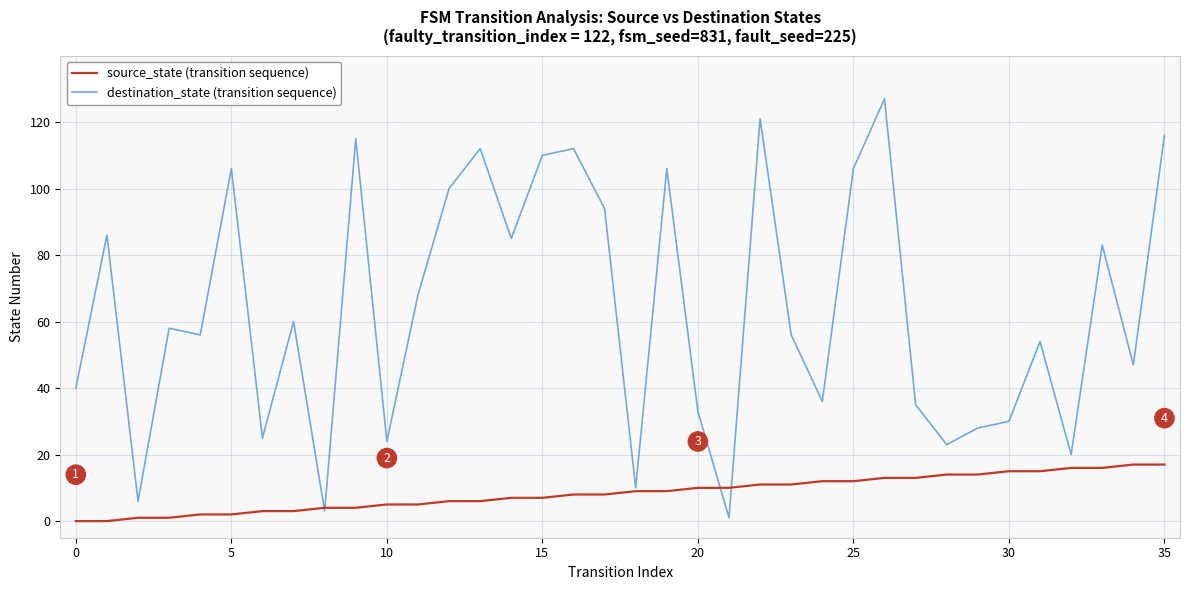

Does the chart have visible grid lines?

Yes